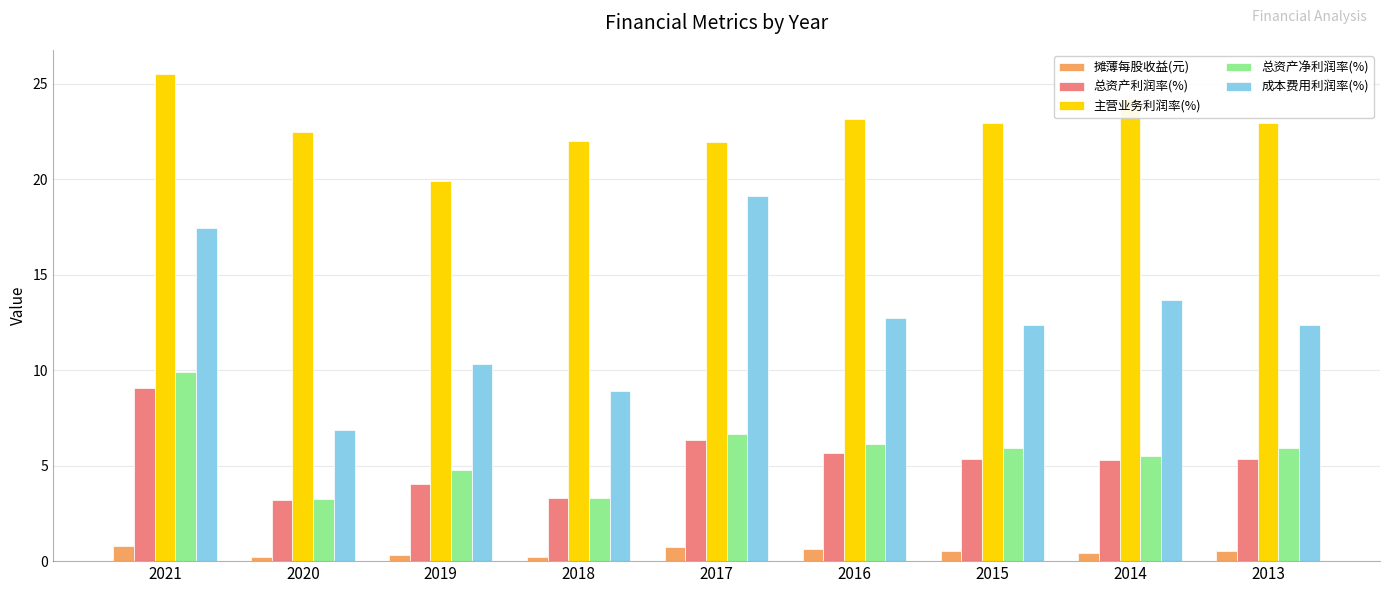

The value of 总资产利润率(%) at 2016 is 9.6. True or false?

False